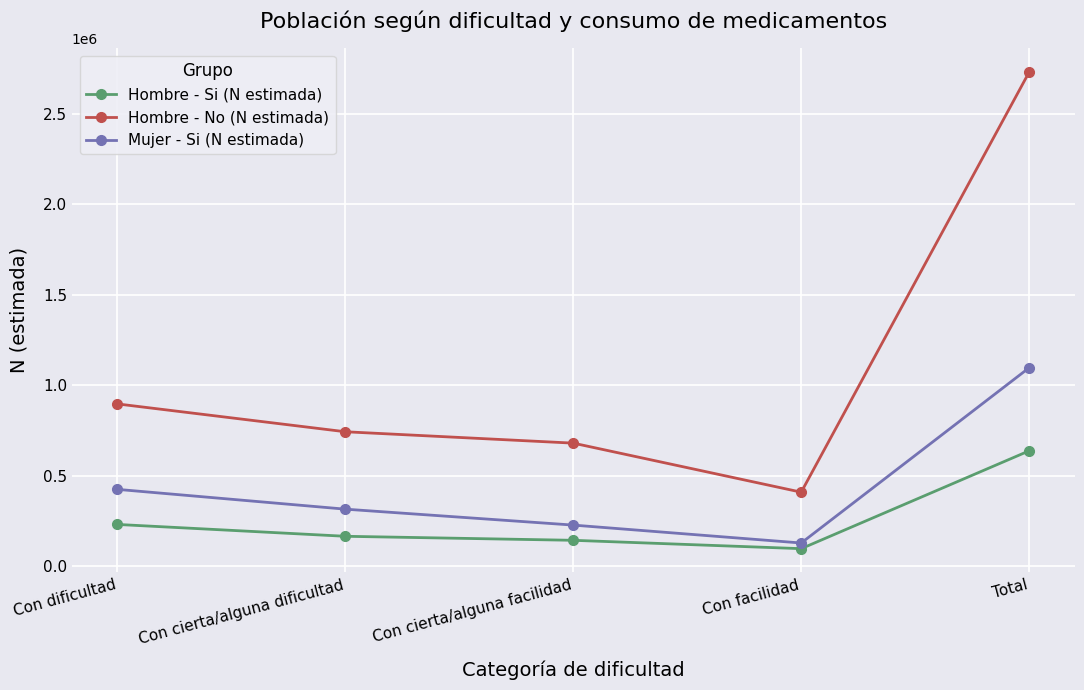

What are all the series names shown in the legend?

Hombre - Si (N estimada), Hombre - No (N estimada), Mujer - Si (N estimada)